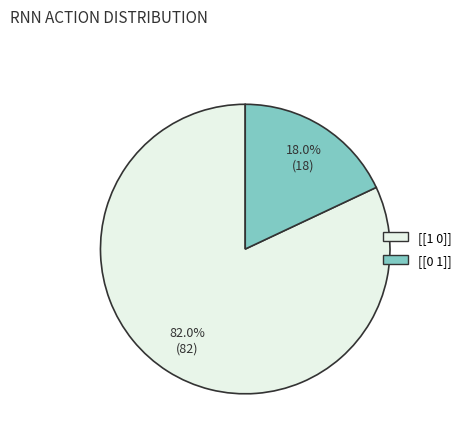

To the nearest percent, what is the difference between the [[0 1]] and [[1 0]] slice percentages?

64%